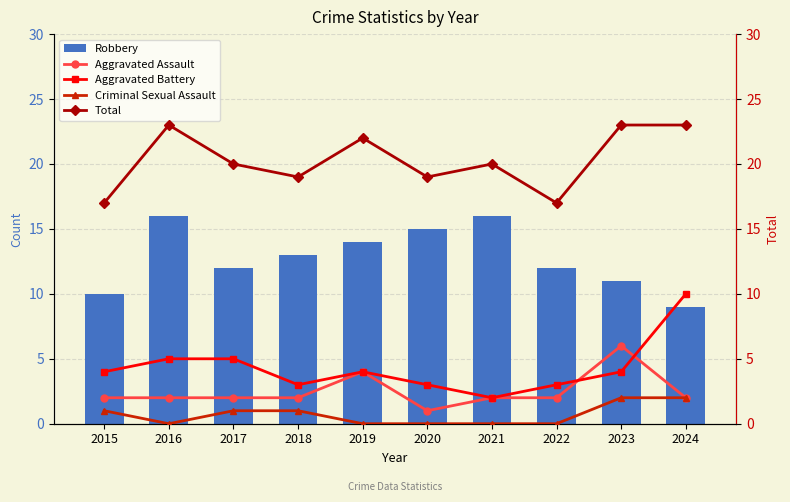

What is the average value of the Robbery series?

13